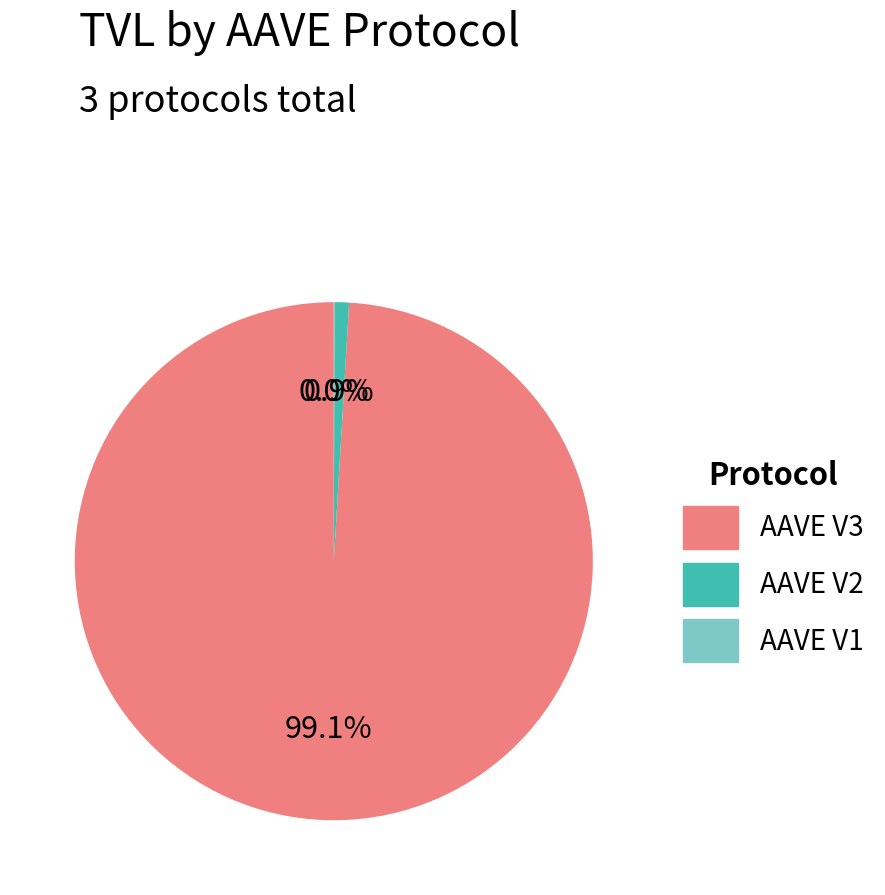

Which has a higher value, AAVE V3 or AAVE V2?

AAVE V3